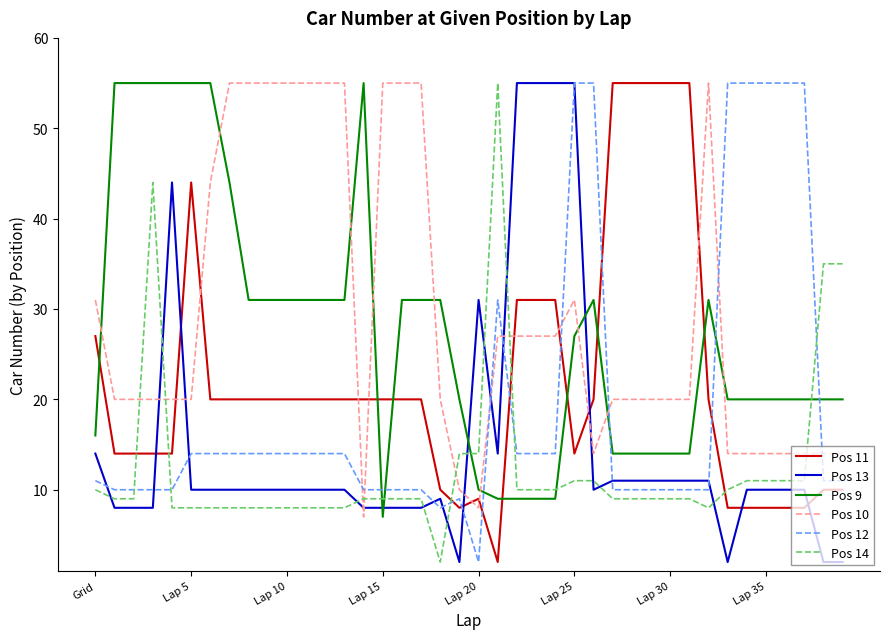

Which series ends up on top after the final intersection of Pos 14 and Pos 11?

Pos 14